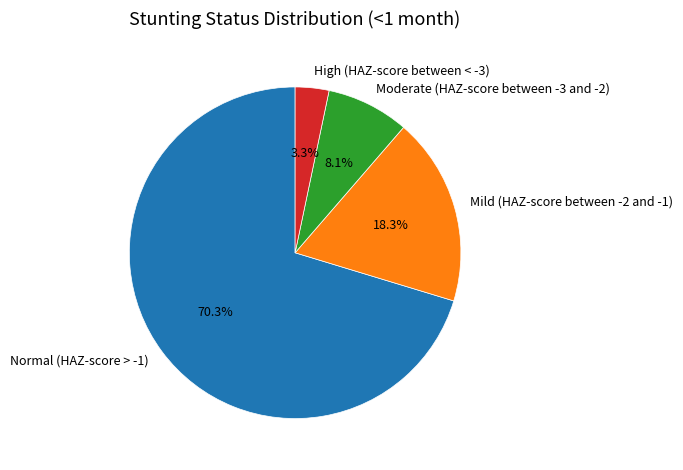

True or false: Mild (HAZ-score between -2 and -1) accounts for 29% of the total.

False